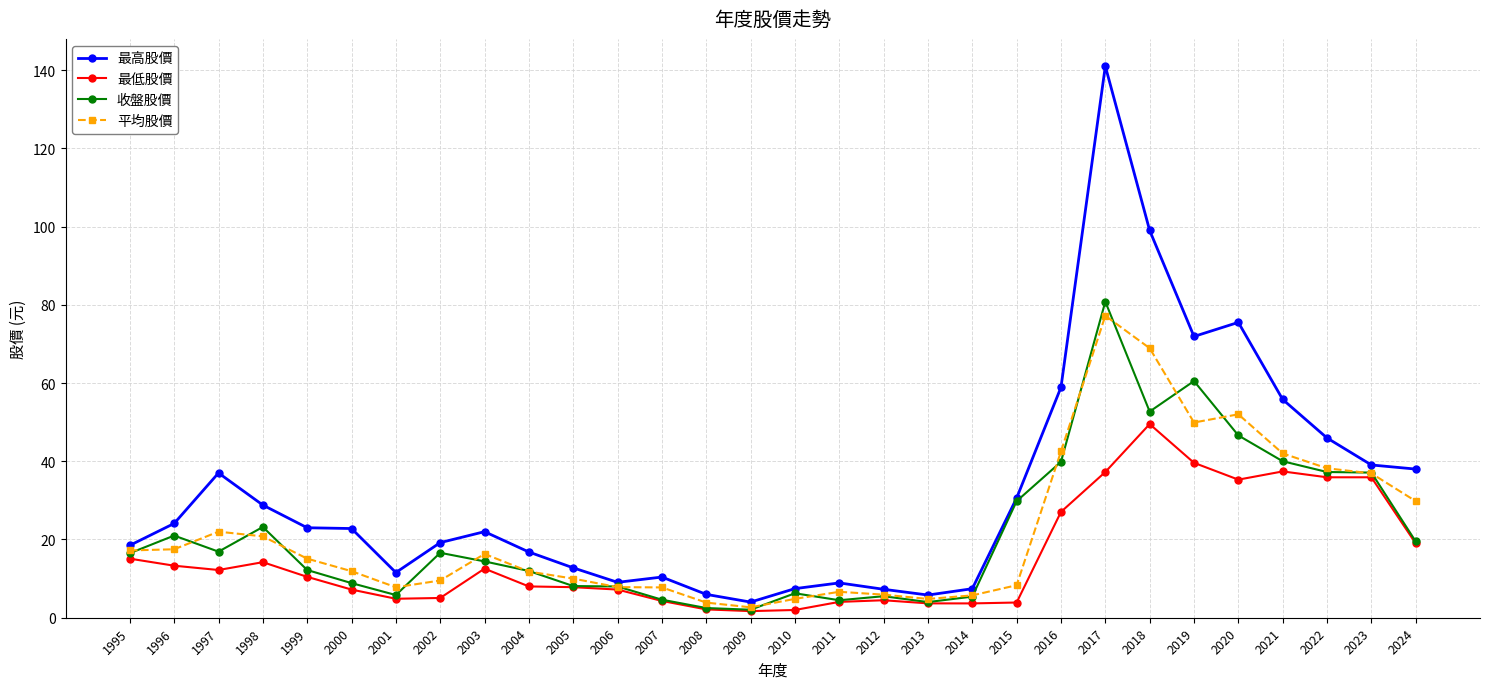

Between 2003 and 2023, which series saw the biggest shift?

最低股價